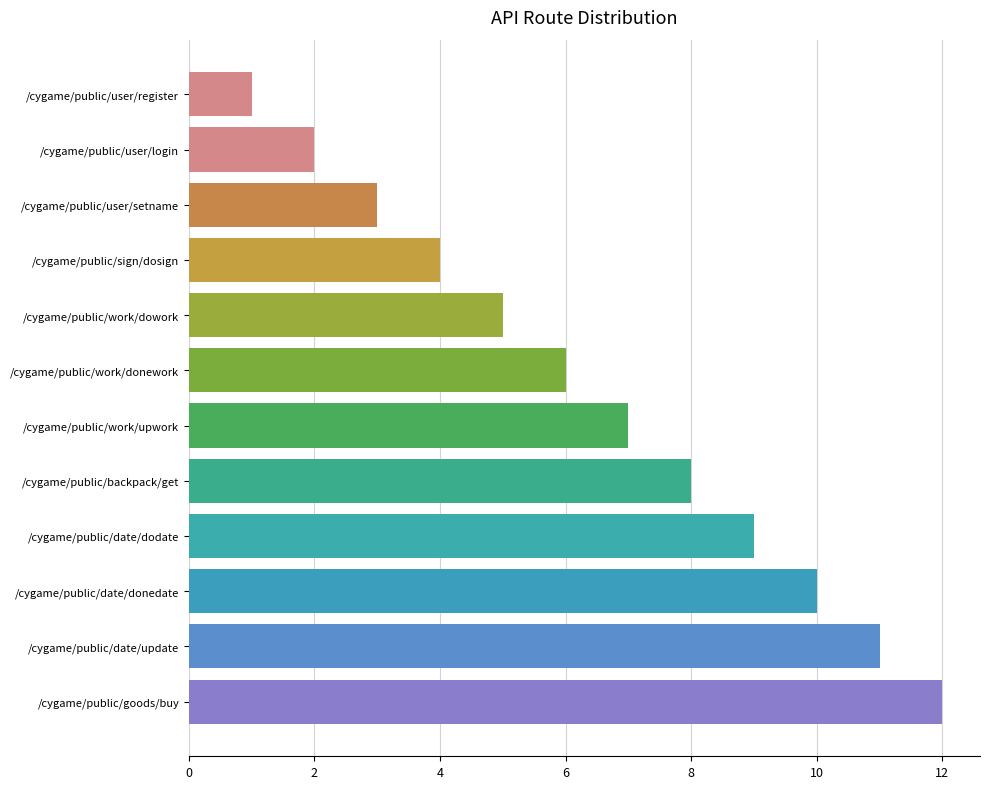

What is the sum of all values?

78